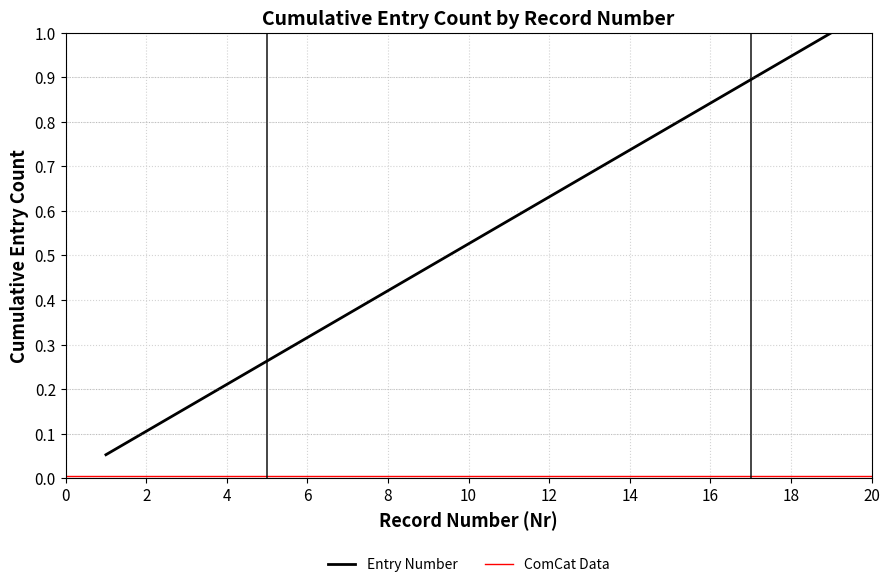

The value at 8 is 0.6. True or false?

False